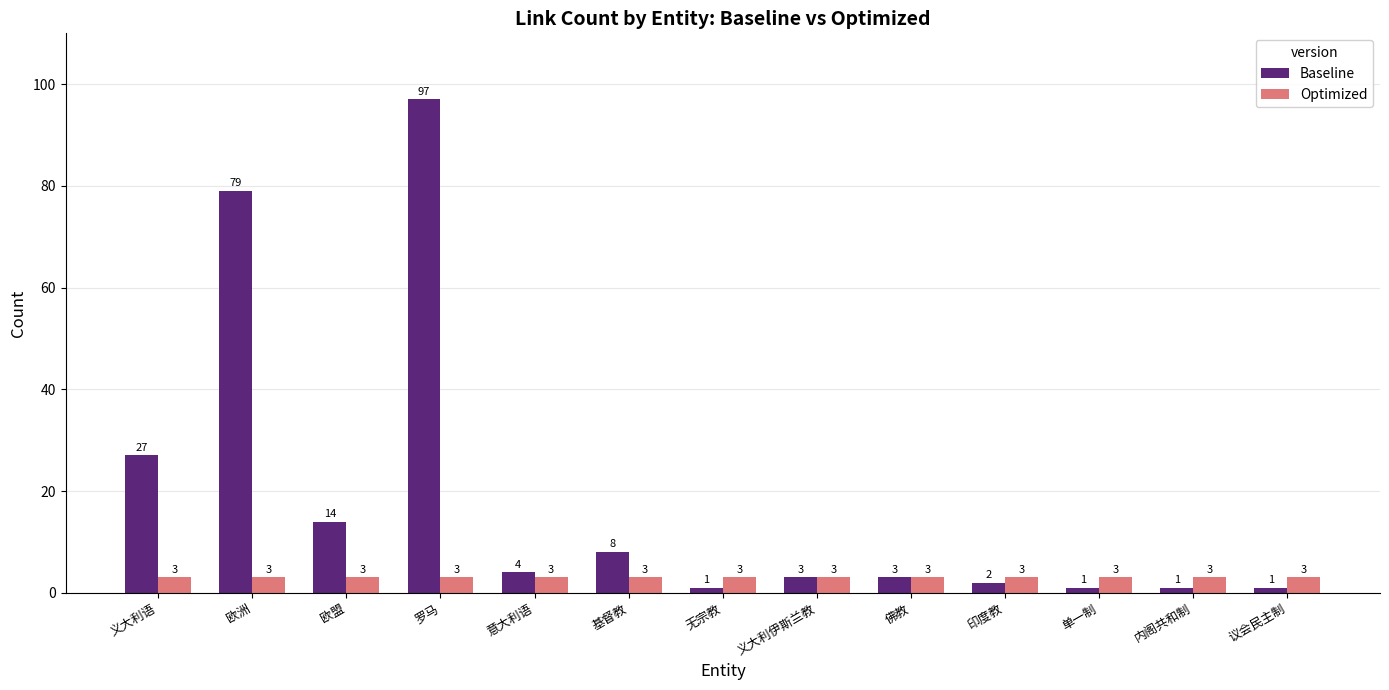

What is the total value across all series at 基督教?

11